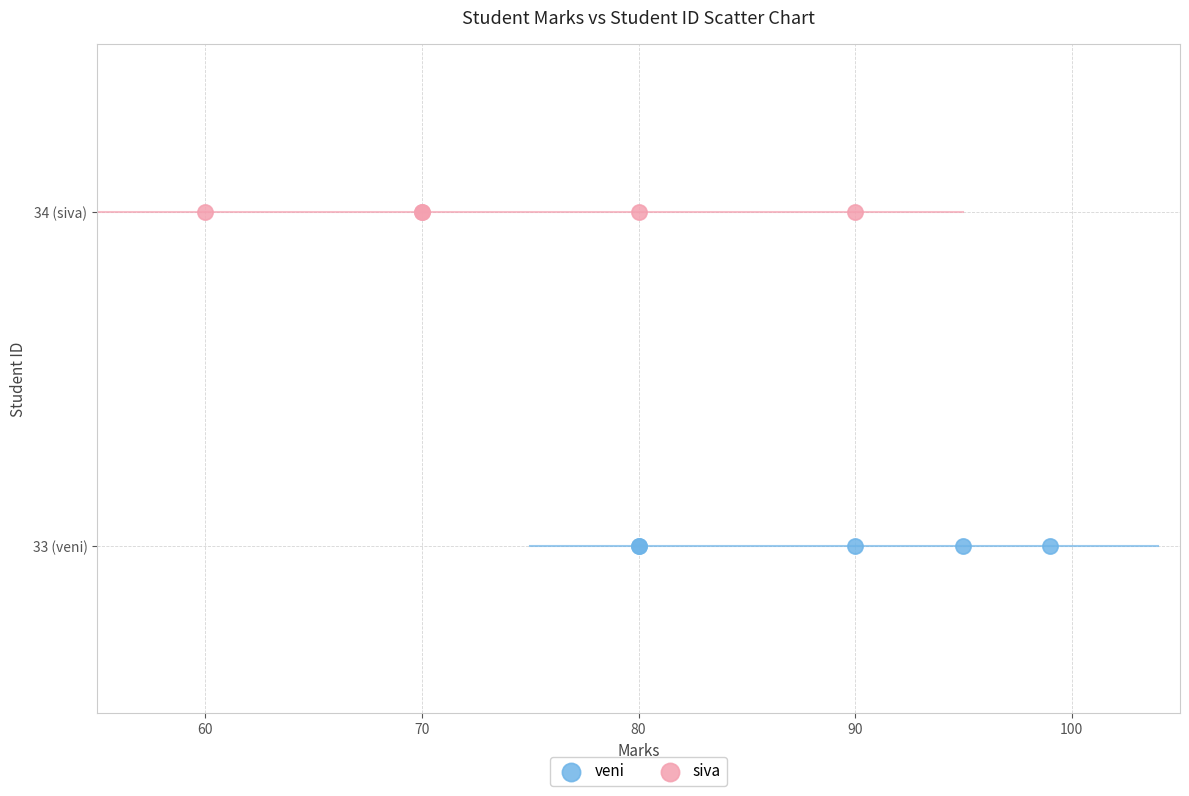

What are all the series names shown in the legend?

veni, siva